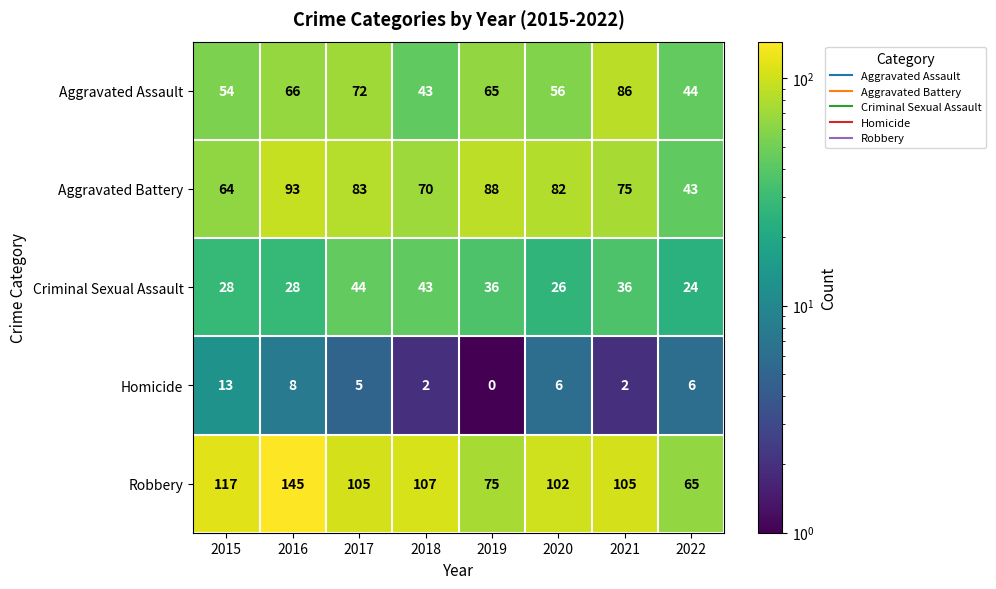

Rank the series at 2015 from highest to lowest value.

Robbery, Aggravated Battery, Aggravated Assault, Criminal Sexual Assault, Homicide